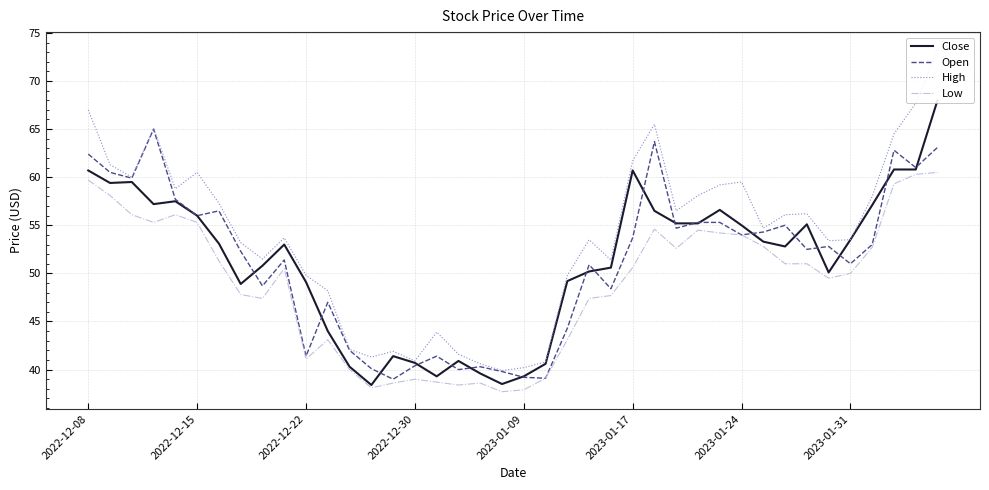

What is the sum of all Open values?

2045.9